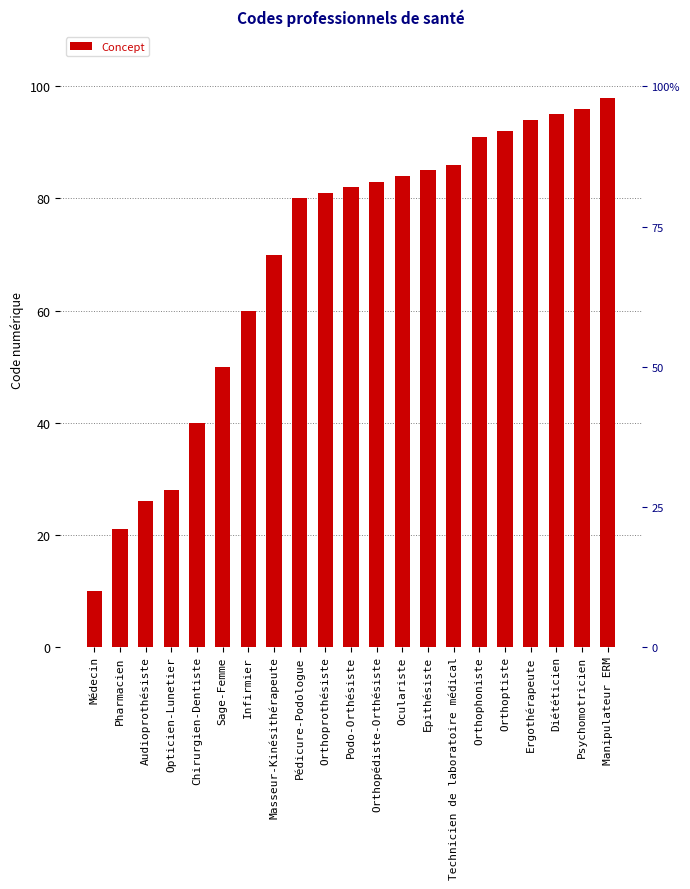

Which category has the lowest value across all series?

Médecin